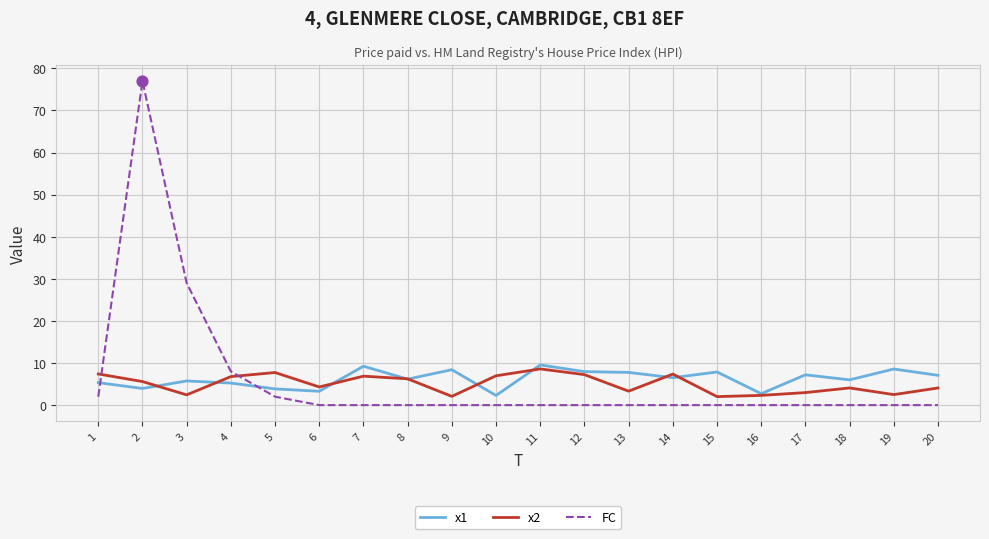

What is the total value across all series at 18?

10.1